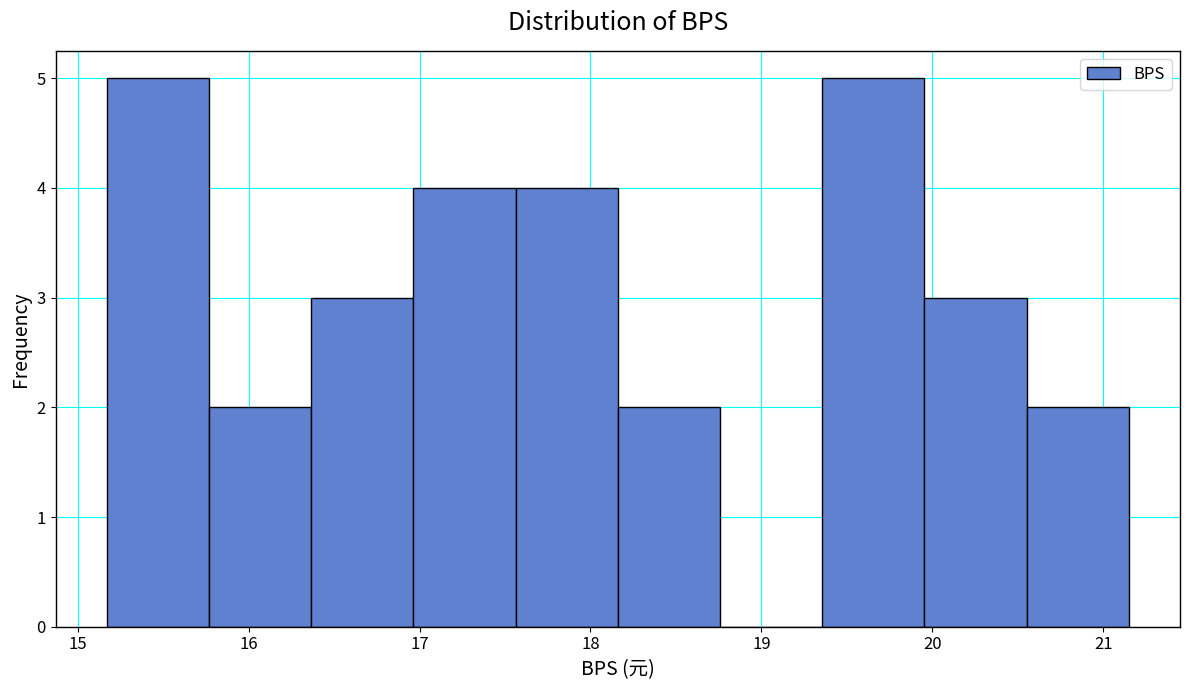

Reading left to right, transcribe this chart: for each bar, give the range it covers on the x-axis and its height. Neither the bar edges nor the heights are printed on the chart, so give them approximately, as read against the axes.

15.2 to 15.8: 5
15.8 to 16.4: 2
16.4 to 17.0: 3
17.0 to 17.6: 4
17.6 to 18.2: 4
18.2 to 18.8: 2
18.8 to 19.4: 0
19.4 to 20.0: 5
20.0 to 20.6: 3
20.6 to 21.2: 2